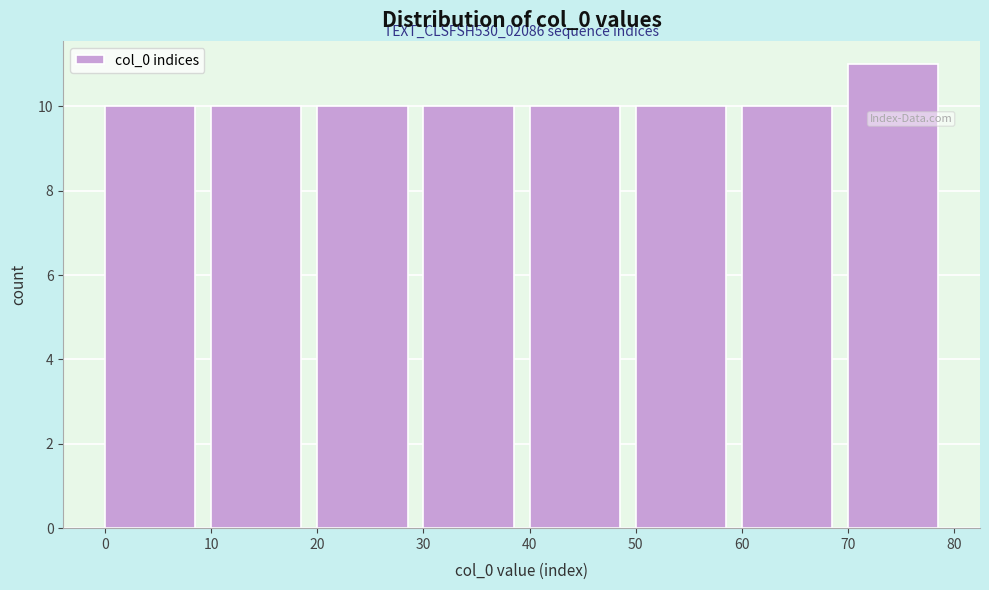

Over which range of the x-axis is the bar tallest?

70 to 80